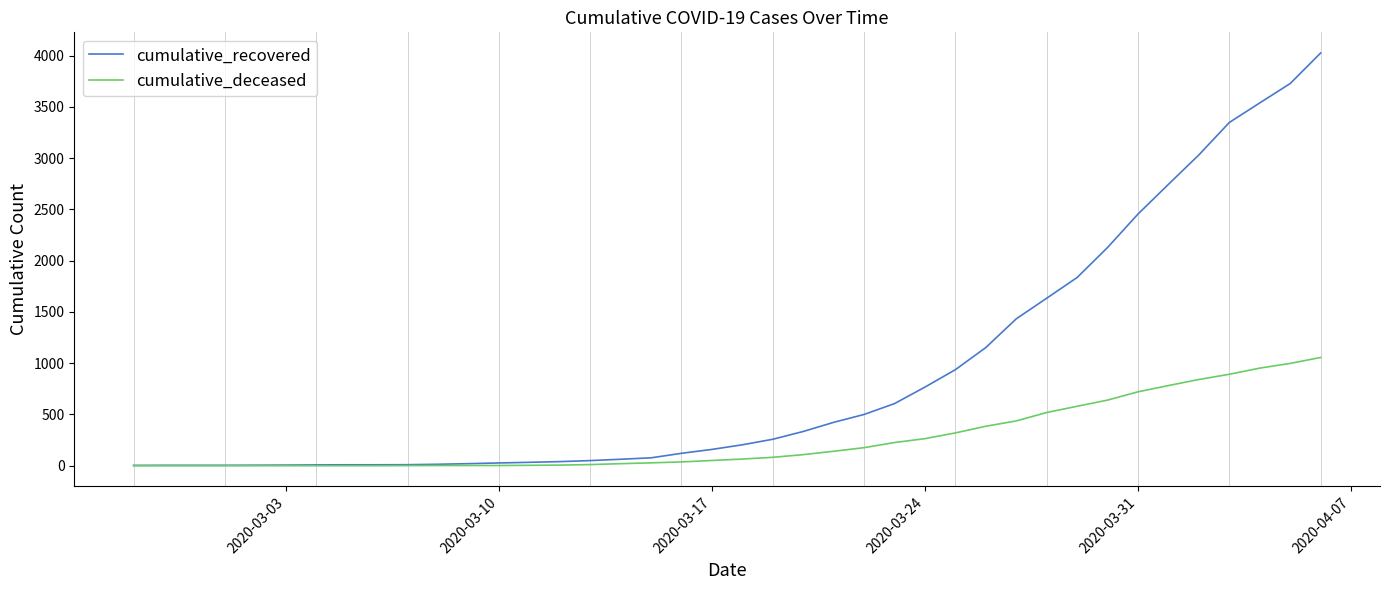

Which series has the largest total across all categories?

cumulative_recovered